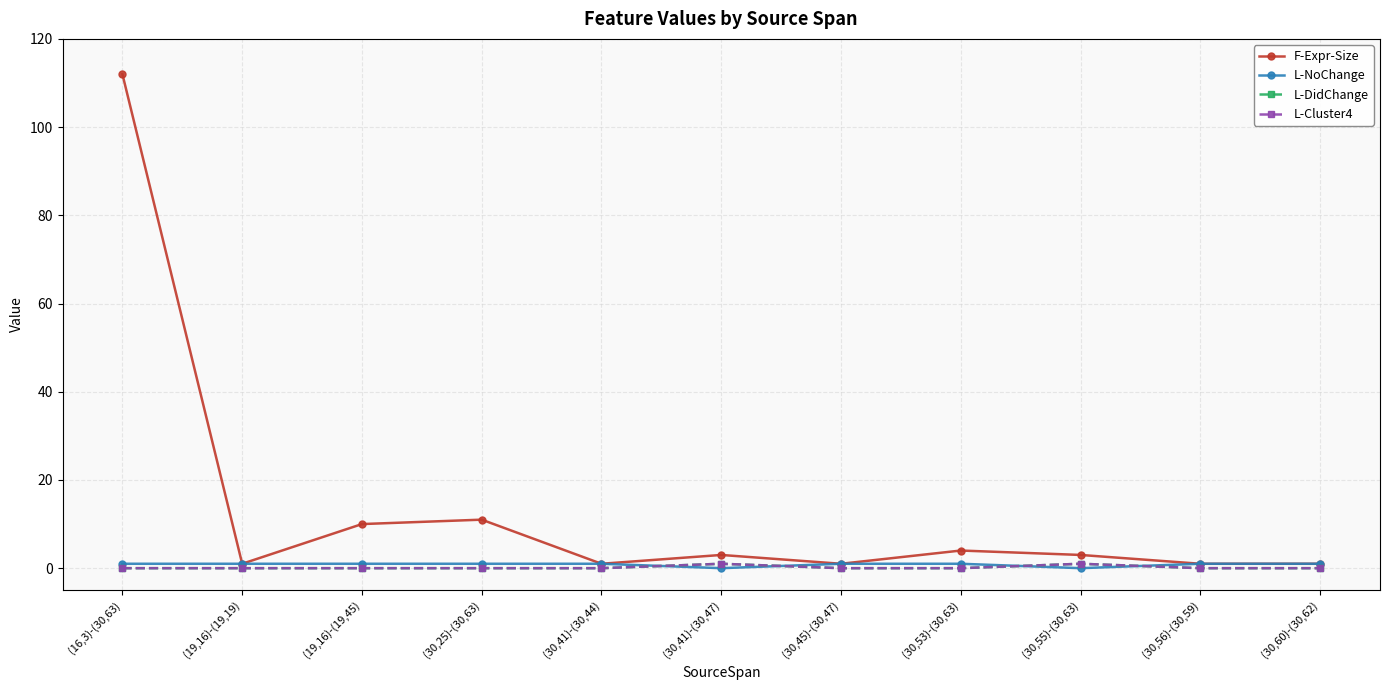

Between (19,16)-(19,45) and (30,53)-(30,63), which is larger?

(19,16)-(19,45)